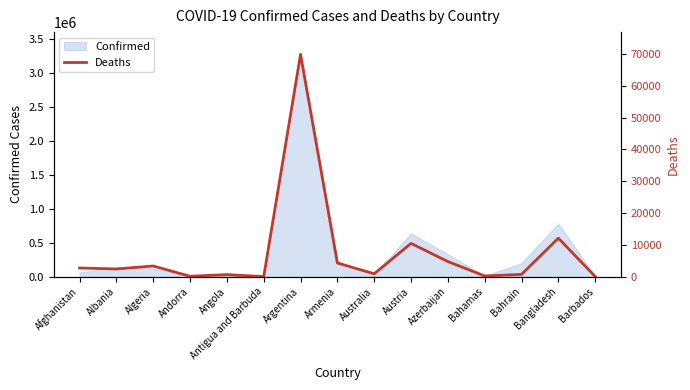

The chart shows a value of 15 at Antigua and Barbuda. True or false?

False